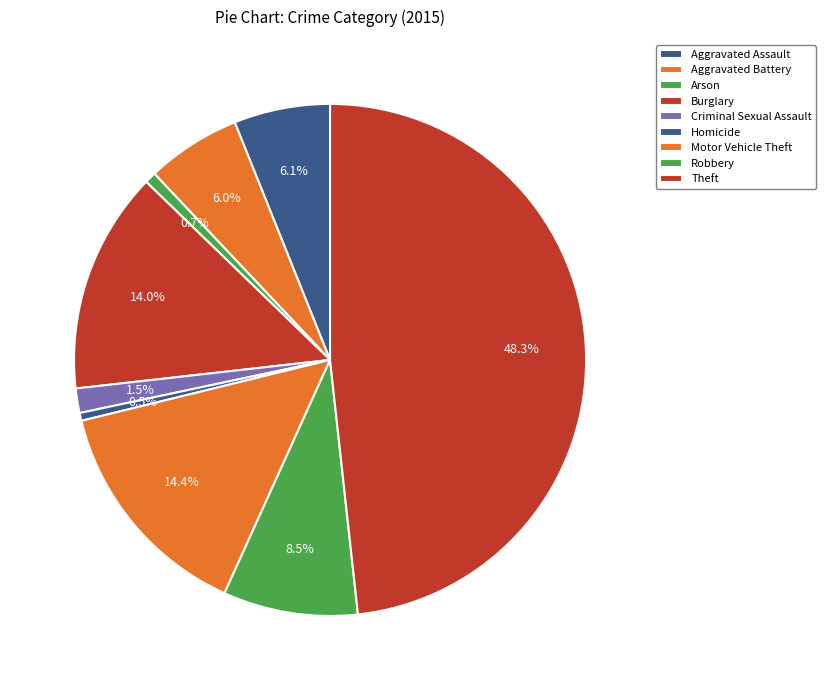

Which category has the smallest portion of the pie?

Homicide